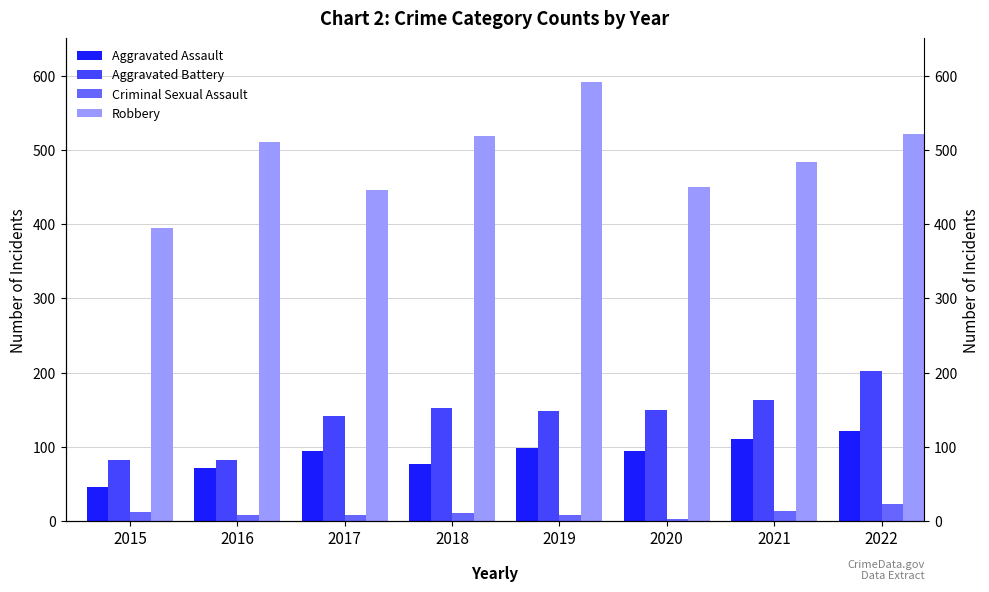

List the labels in order of Criminal Sexual Assault value, smallest first.

2020, 2016, 2017, 2019, 2018, 2015, 2021, 2022